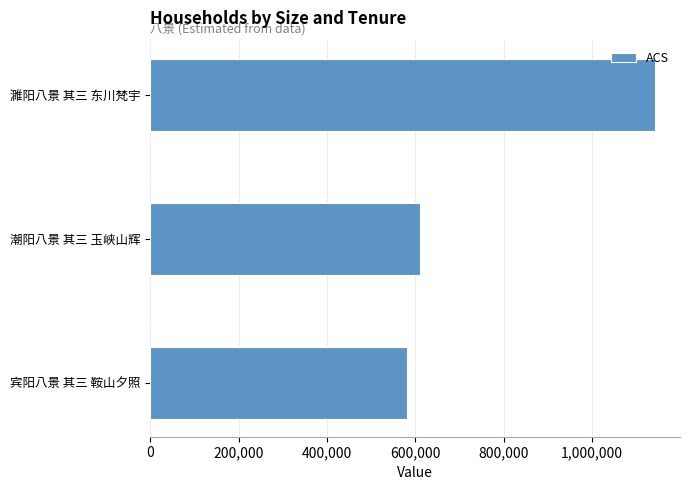

What is the sum of all values?

2333344